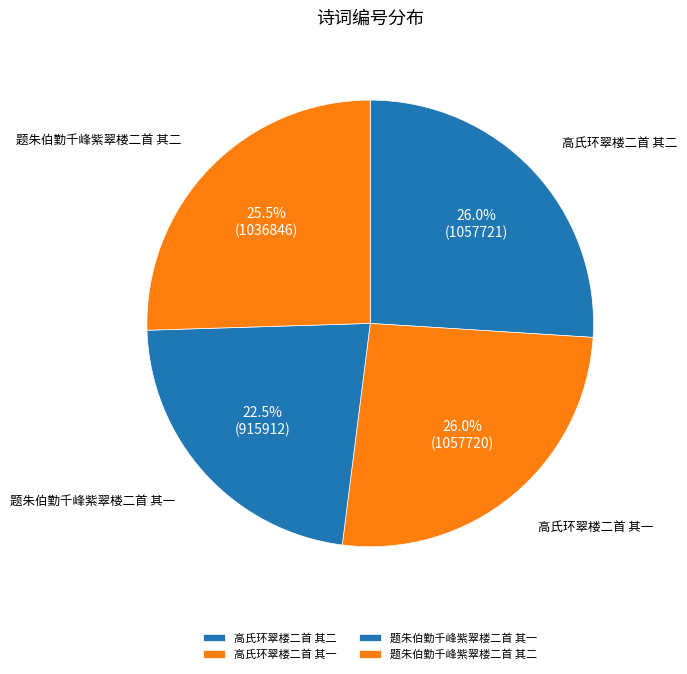

To the nearest percent, what percentage of the pie is 高氏环翠楼二首 其二?

26%